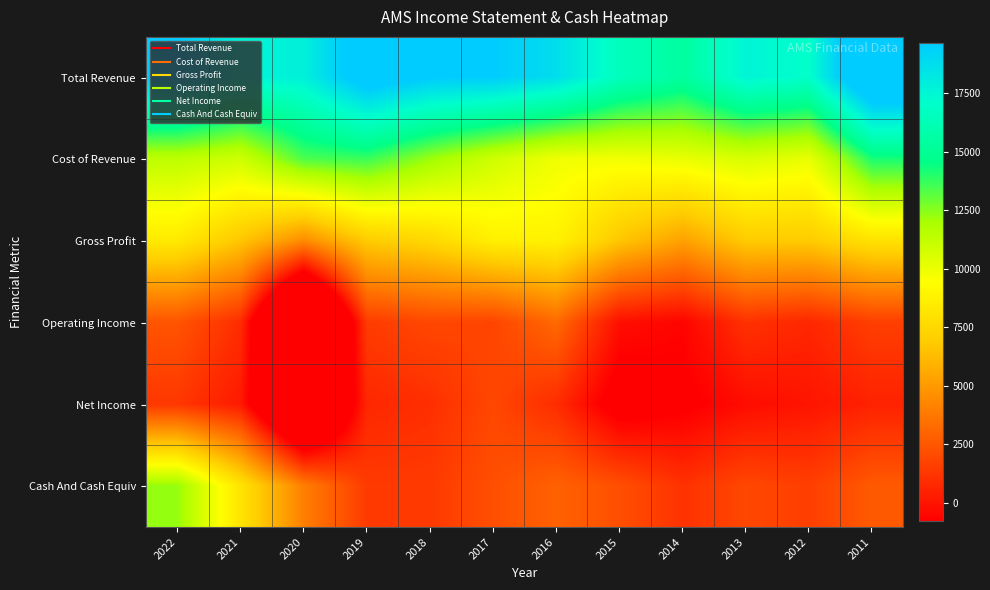

Reading left to right, transcribe all the data shown in this chart.

Total Revenue: 2022=19700	2021=17600	2020=17800	2019=20600	2018=19700	2017=19600	2016=18700	2015=16500	2014=15400	2013=17600	2012=17000	2011=22200
Cost of Revenue: 2022=11400	2021=10900	2020=13400	2019=13700	2018=12200	2017=10900	2016=9900	2015=9800	2014=10100	2013=10600	2012=10100	2011=14200
Gross Profit: 2022=8400	2021=6700	2020=4500	2019=6900	2018=7500	2017=8700	2016=8800	2015=6700	2014=5300	2013=6900	2012=6900	2011=8000
Operating Income: 2022=2400	2021=900	2020=-9500	2019=1500	2018=1900	2017=1800	2016=3200	2015=-200	2014=-600	2013=1100	2012=700	2011=1600
Net Income: 2022=1300	2021=200	2020=-7100	2019=700	2018=1000	2017=1900	2016=900	2015=-1500	2014=-1000	2013=-300	2012=0	2011=500
Cash And Cash Equiv: 2022=12300	2021=8100	2020=4000	2019=1400	2018=1400	2017=2200	2016=2900	2015=2200	2014=1100	2013=1900	2012=1600	2011=2600